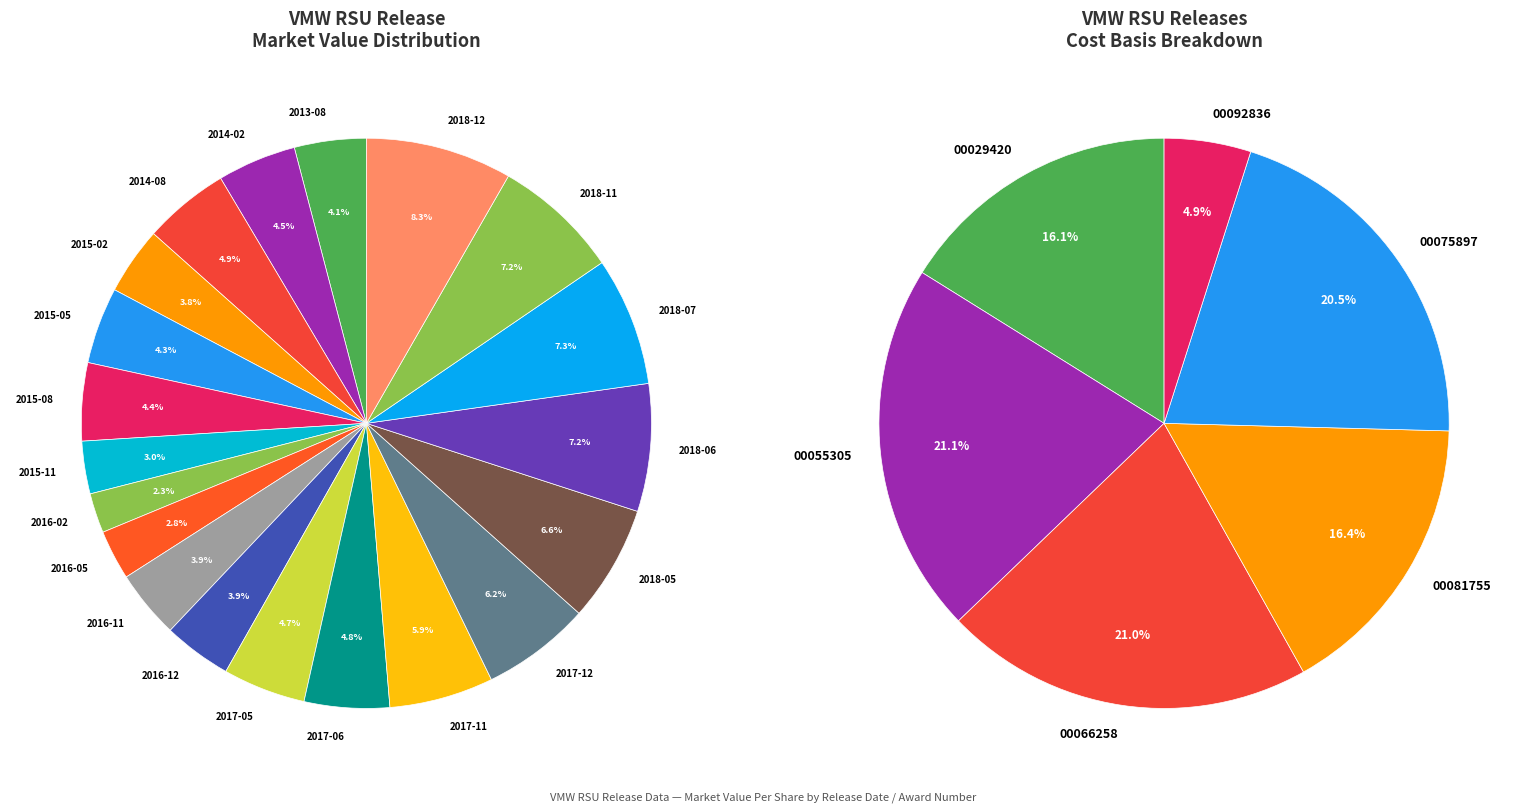

Rank the categories by value from lowest to highest.

2016-02, 2016-05, 2015-11, 2015-02, 2016-11, 2016-12, 2013-08, 2015-05, 2015-08, 2014-02, 2017-05, 2017-06, 2014-08, 2017-11, 2017-12, 2018-05, 2018-11, 2018-06, 2018-07, 2018-12